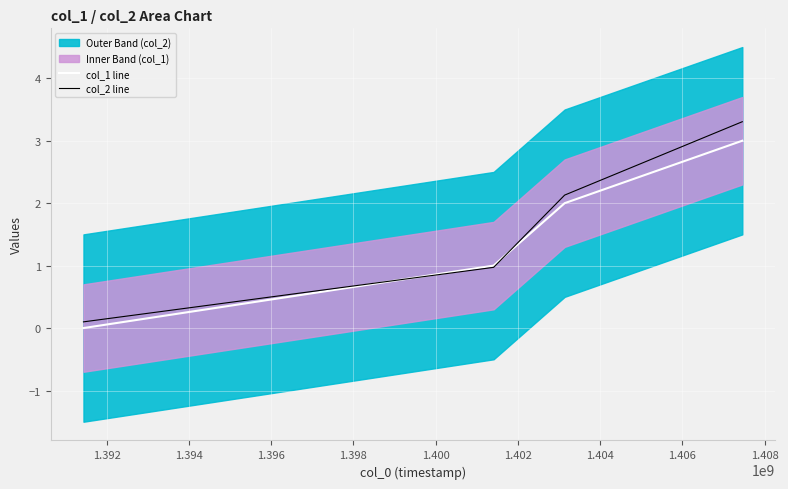

Rank the series by their average value, from highest to lowest.

col_2 line, col_1 line